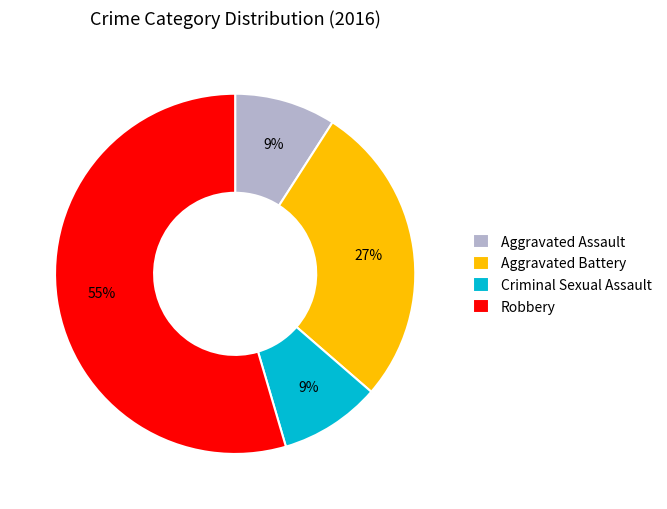

What is the largest slice in the pie chart?

Robbery